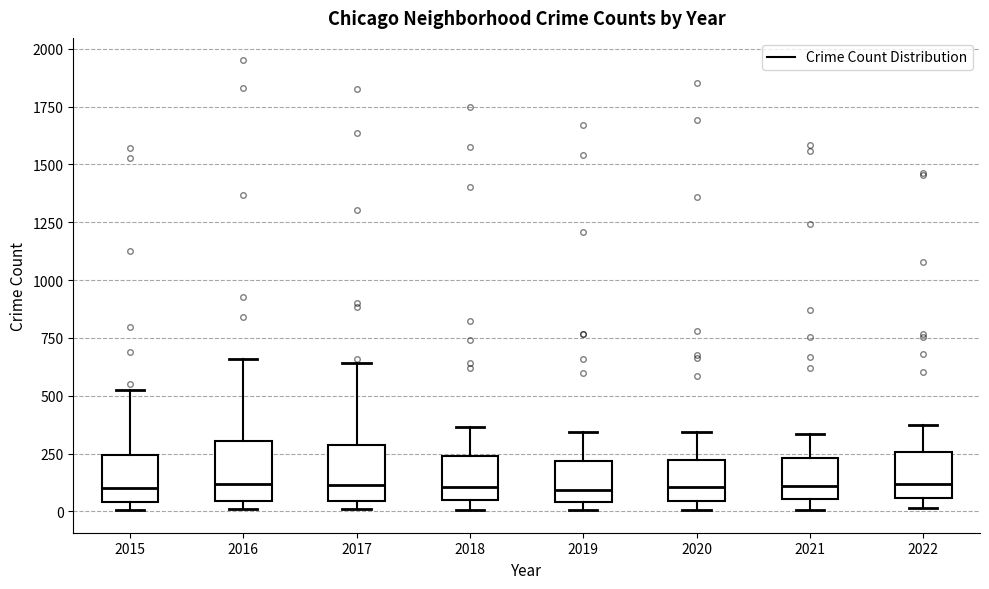

Where does the upper whisker of the box at x = 2021 end on the y-axis? The values are not printed on the chart, so give them approximately, as read against the axis.

350